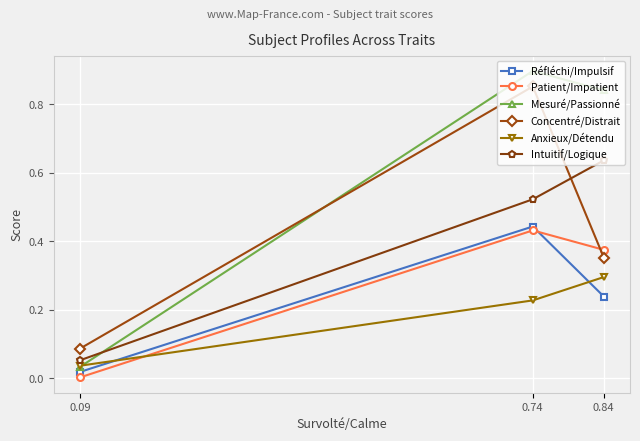

Count the number of data series in this chart.

6